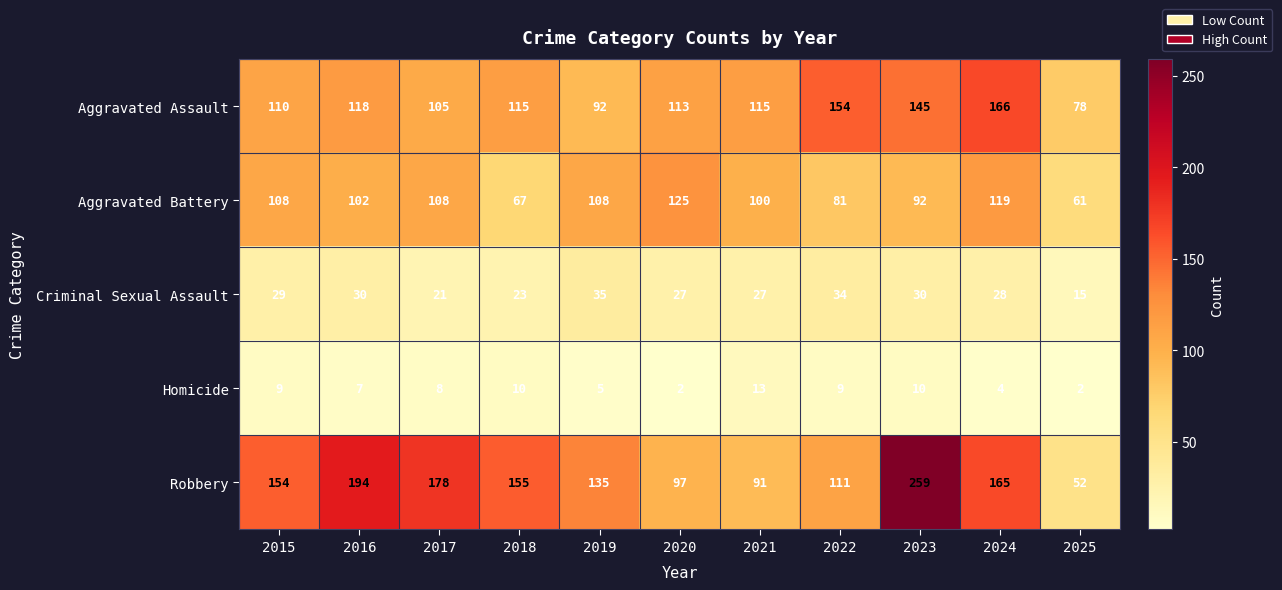

What is the sum of the Aggravated Assault values at 2015 and 2020?

223